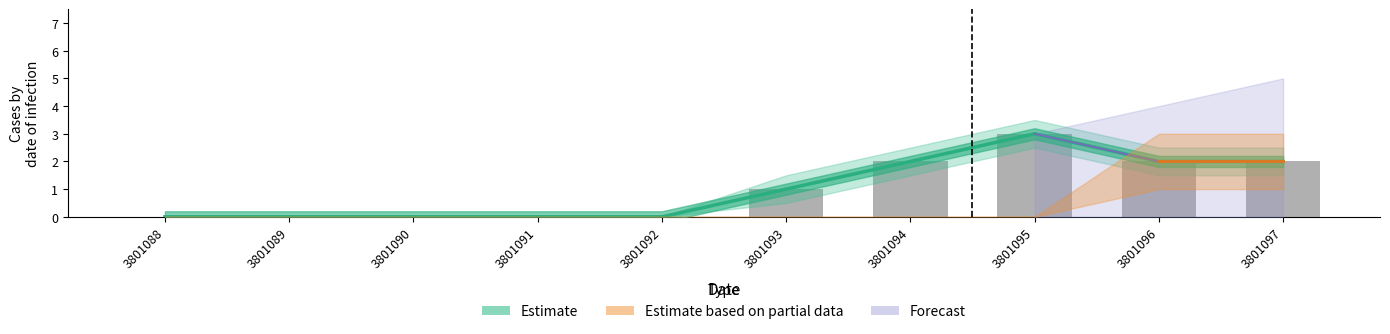

What is the value of the 8th bar from the left?

3